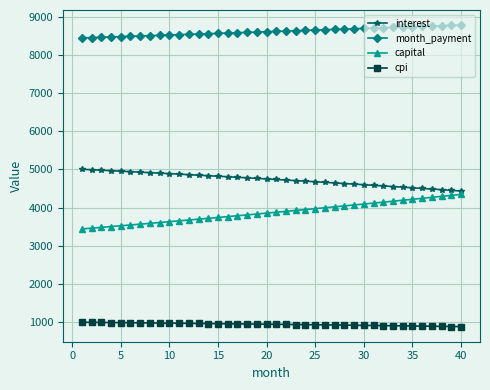

Rank the series by their maximum value, from highest to lowest.

month_payment, interest, capital, cpi